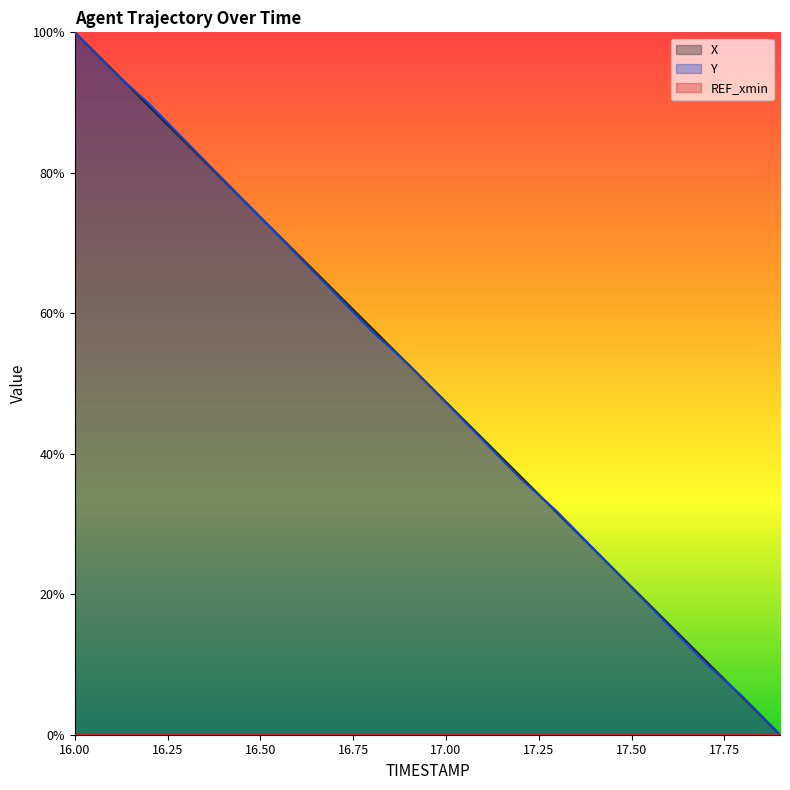

What is the label of the 9th point from the right?

17.1